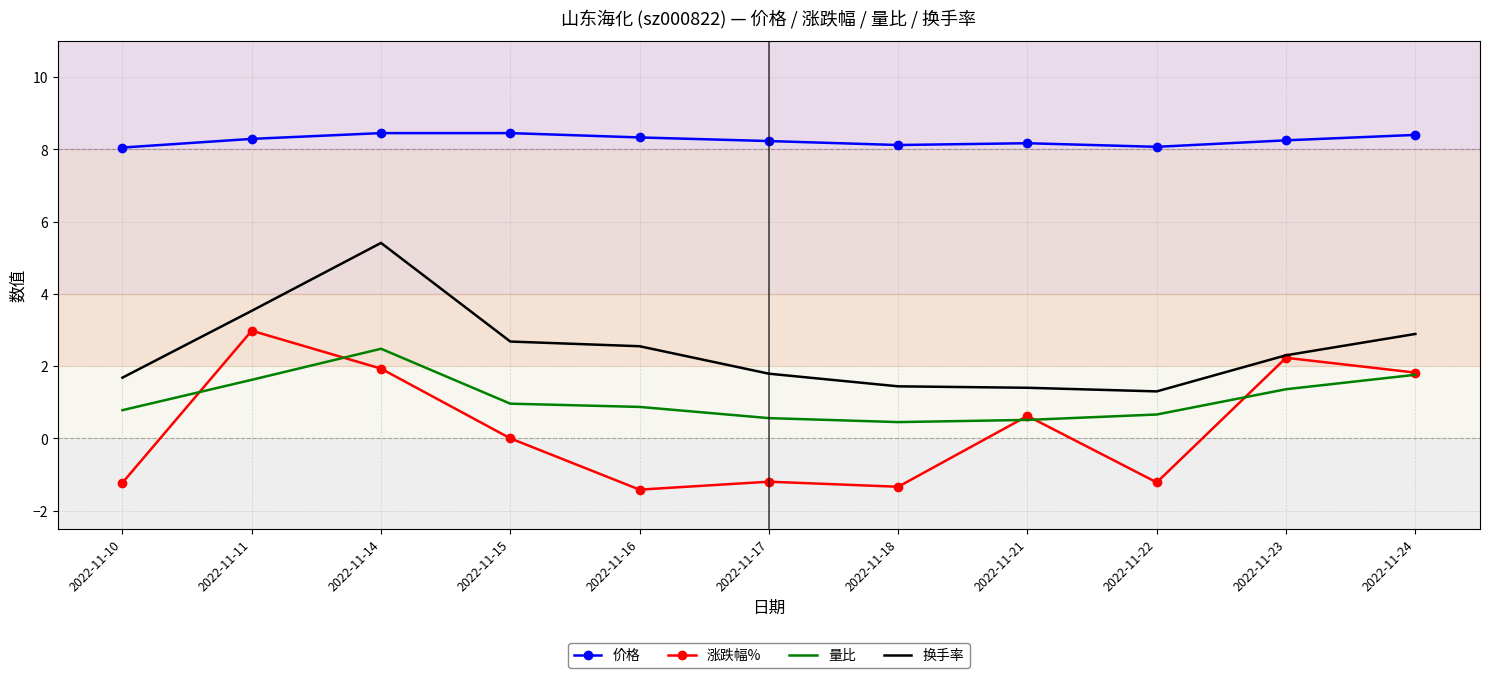

What is the difference between the maximum and second lowest values in the 量比 series?

2.0